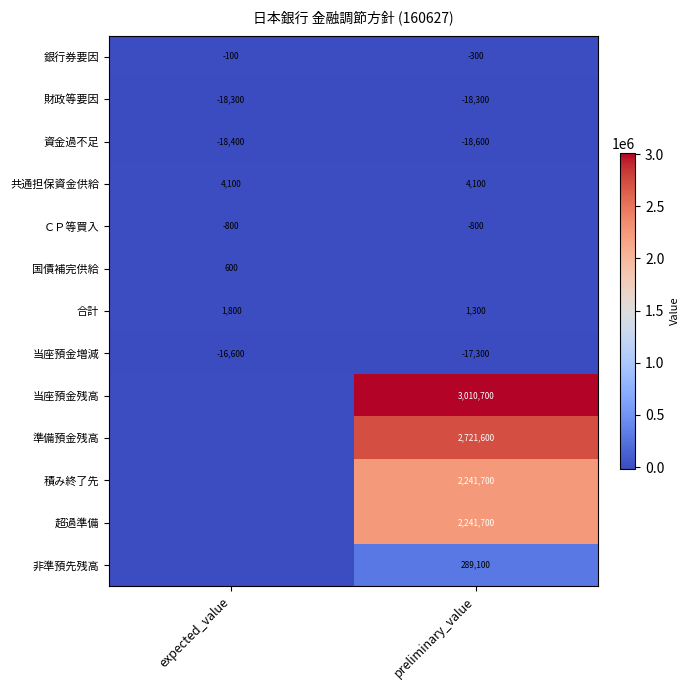

What is the greatest value displayed?

3010700